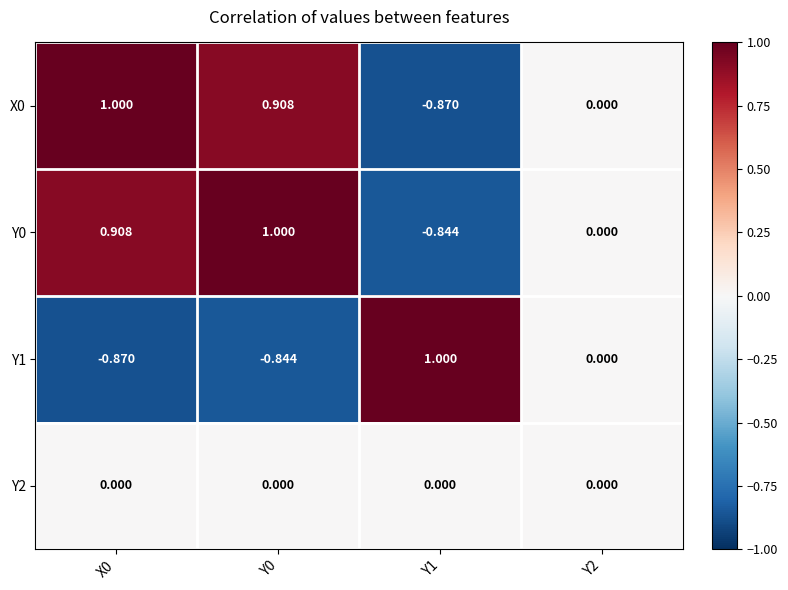

What is the total value across all series at Y0?

1.1